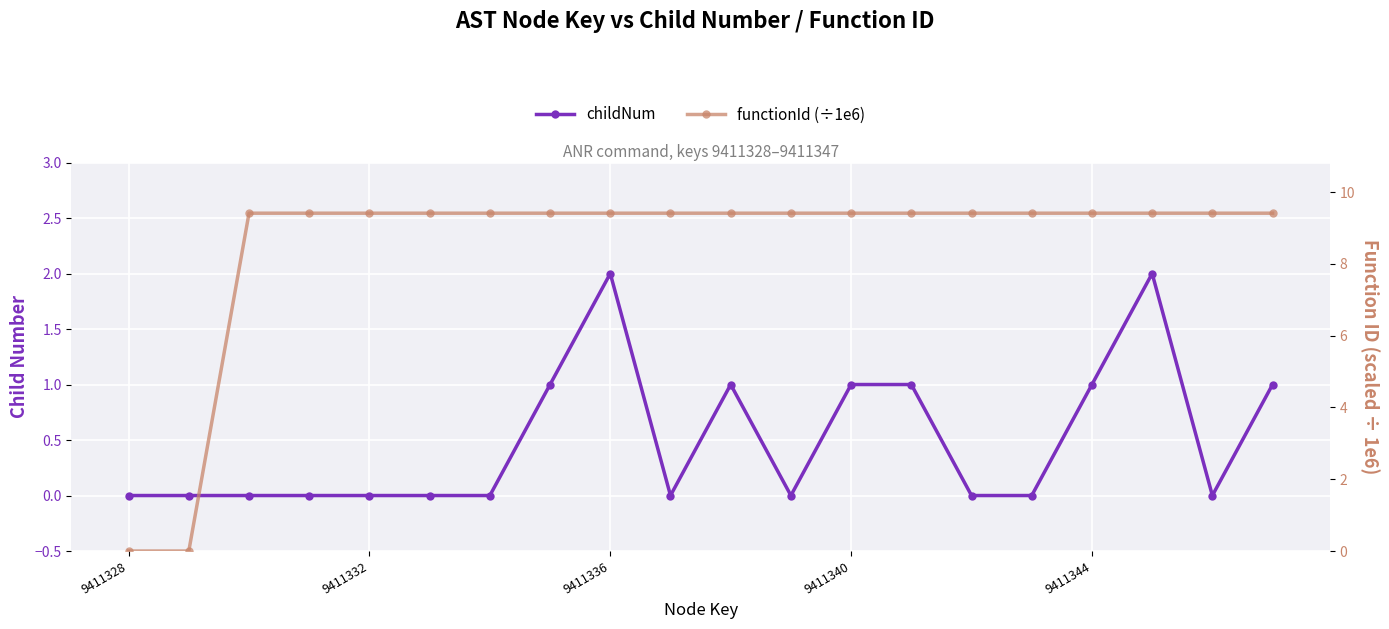

What is the sum of all functionId (÷1e6) values?

169.4